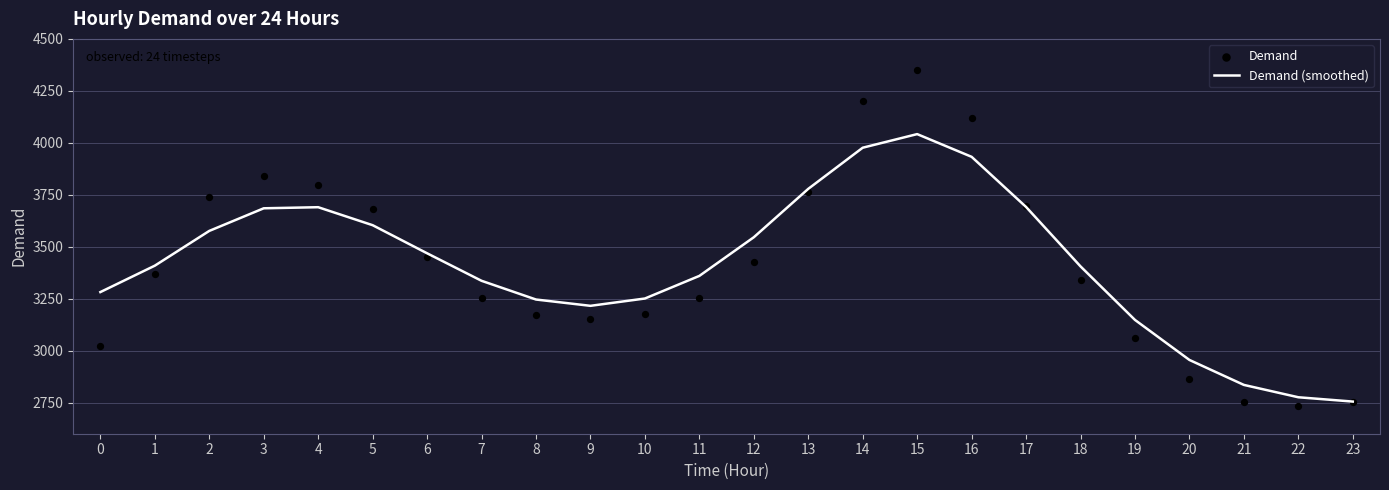

Is the value of Demand (smoothed) at 3 greater than the value of Demand at 12?

Yes